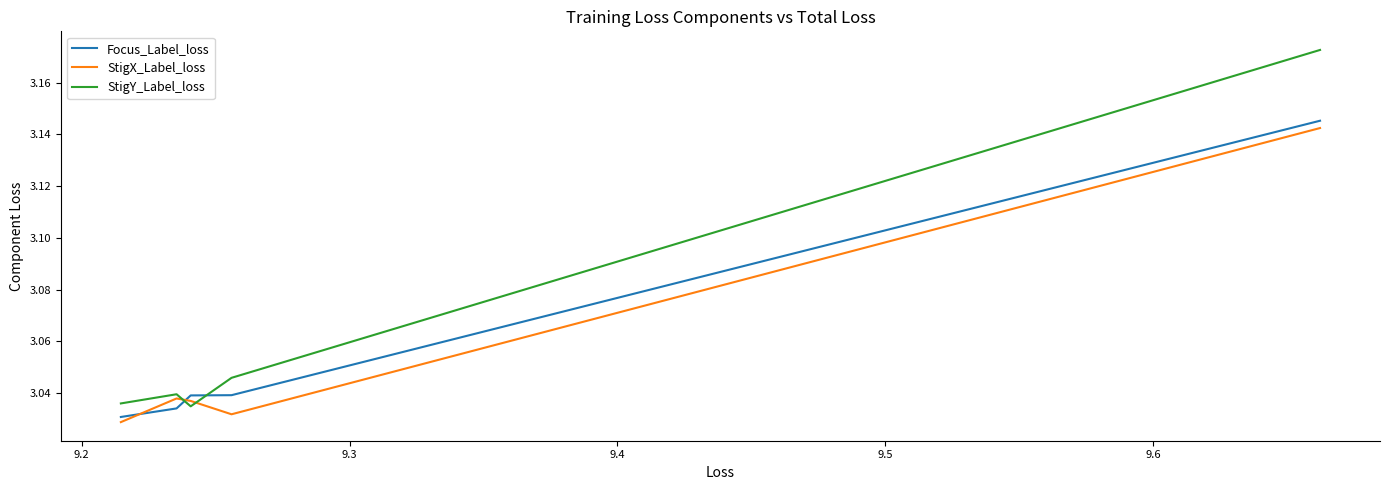

Between which two adjacent categories do StigY_Label_loss and StigX_Label_loss first intersect?

9.2 and 9.3